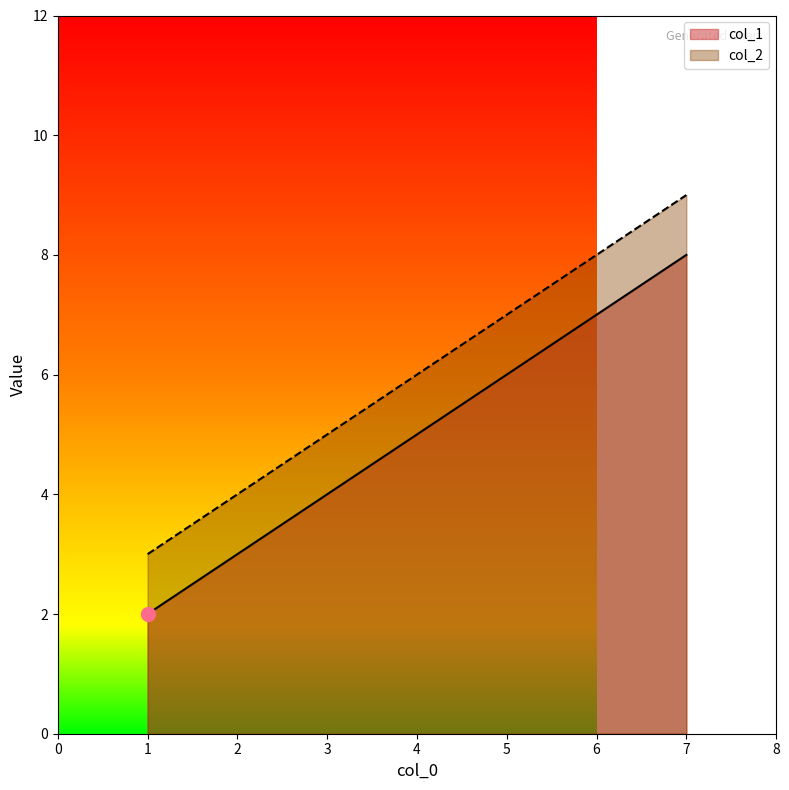

Reading right to left, extract all data points from this chart.

col_1: 7=8	4=5	1=2
col_2: 7=9	4=6	1=3